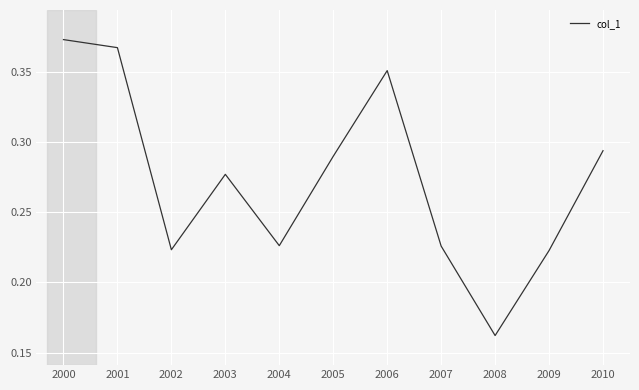

The value at 2007 is 0.1. True or false?

False